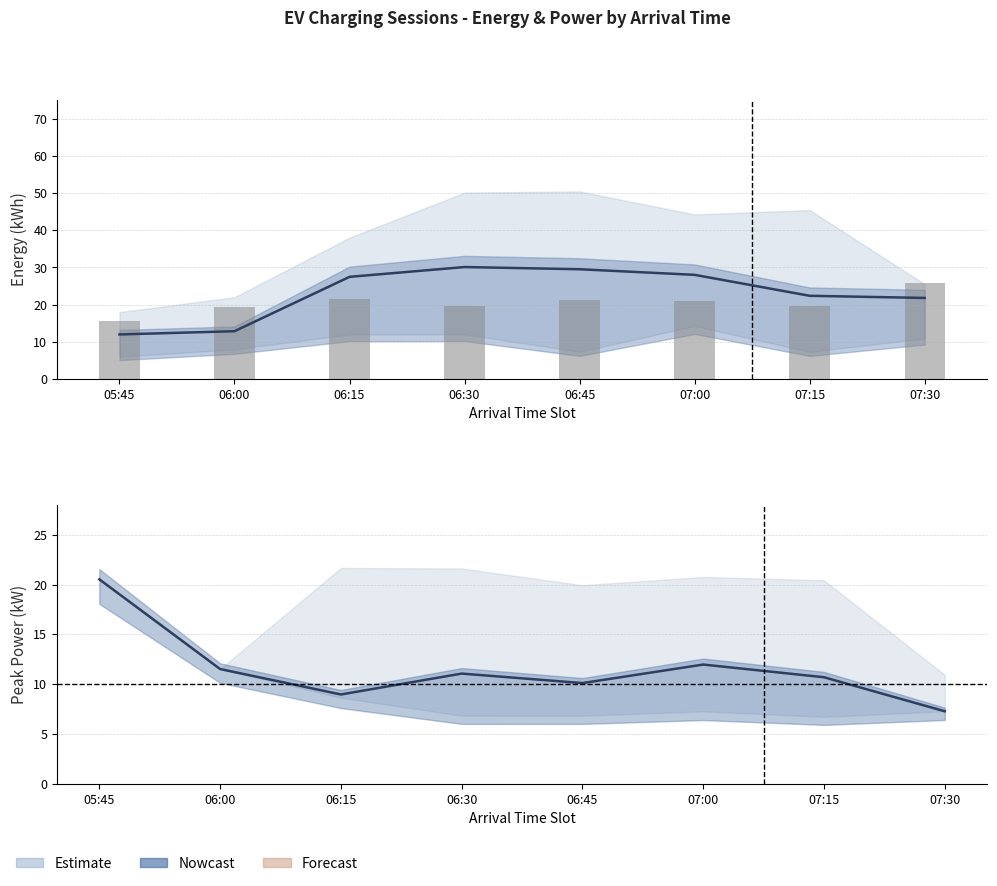

Reading left to right, list all the values displayed in this chart.

energy_kwh: 05:45=12.0	06:00=12.9	06:15=27.5	06:30=30.1	06:45=29.5	07:00=28.0	07:15=22.4	07:30=21.8
energyMax/3.5: 05:45=15.6	06:00=19.3	06:15=21.4	06:30=19.6	06:45=21.2	07:00=21.0	07:15=19.6	07:30=25.7
peak_power_kw: 05:45=20.5	06:00=11.5	06:15=9.0	06:30=11.1	06:45=10.1	07:00=12.0	07:15=10.7	07:30=7.3